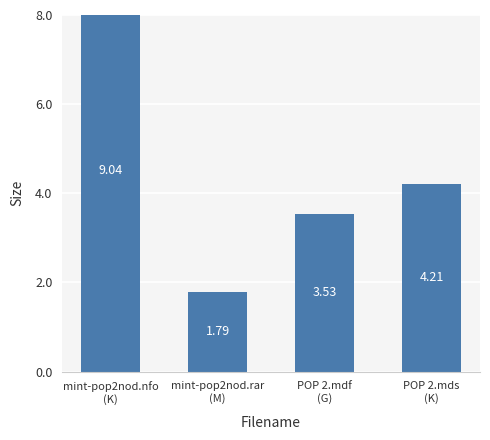

Where is the data nearest to the value 5?

POP 2.mds
(K)